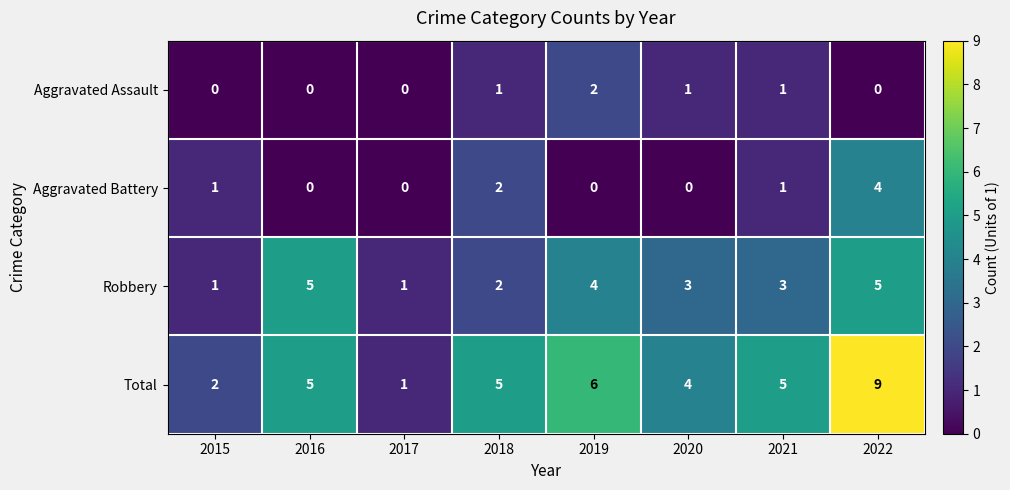

How many Total values are between 4 and 6?

5